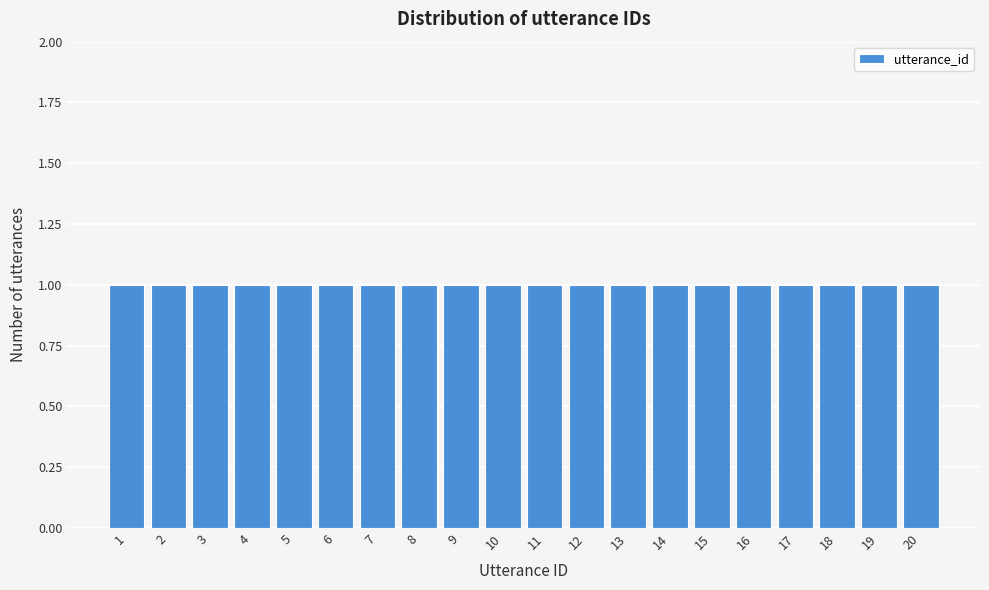

Reading left to right, list every bar in this chart as the range it spans on the x-axis followed by its height. The values are not printed on the chart, so give them approximately, as read against the axis.

0.5 to 1.5: 1
1.5 to 2.5: 1
2.5 to 3.5: 1
3.5 to 4.5: 1
4.5 to 5.5: 1
5.5 to 6.5: 1
6.5 to 7.5: 1
7.5 to 8.5: 1
8.5 to 9.5: 1
9.5 to 10.5: 1
10.5 to 11.5: 1
11.5 to 12.5: 1
12.5 to 13.5: 1
13.5 to 14.5: 1
14.5 to 15.5: 1
15.5 to 16.5: 1
16.5 to 17.5: 1
17.5 to 18.5: 1
18.5 to 19.5: 1
19.5 to 20.5: 1